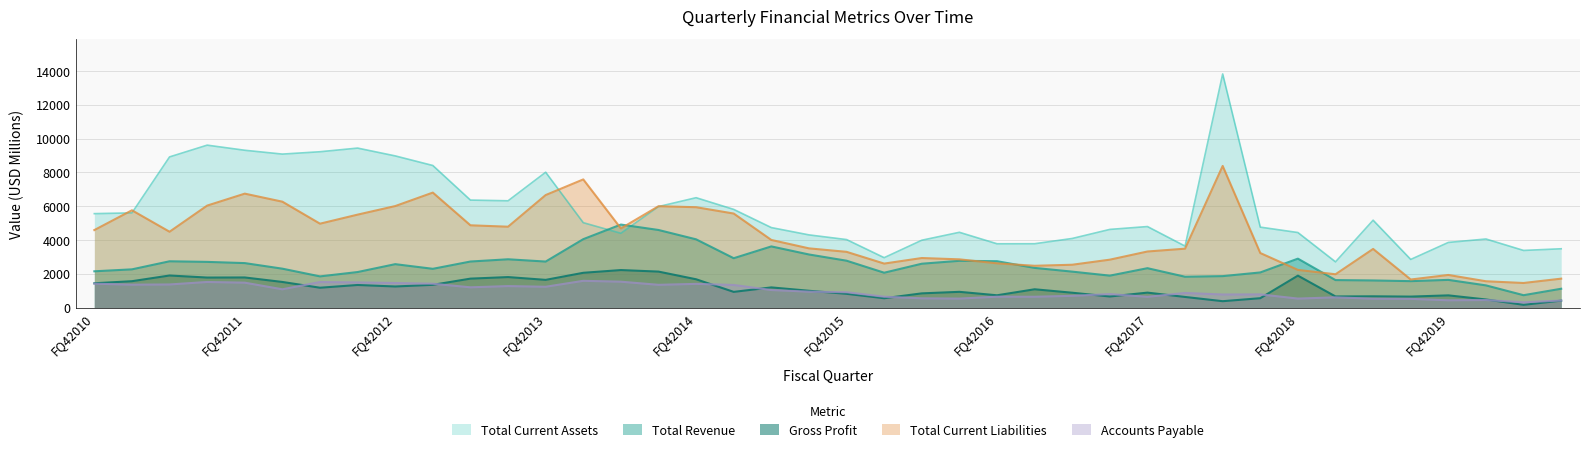

What is the maximum value for Total Current Liabilities?

8377